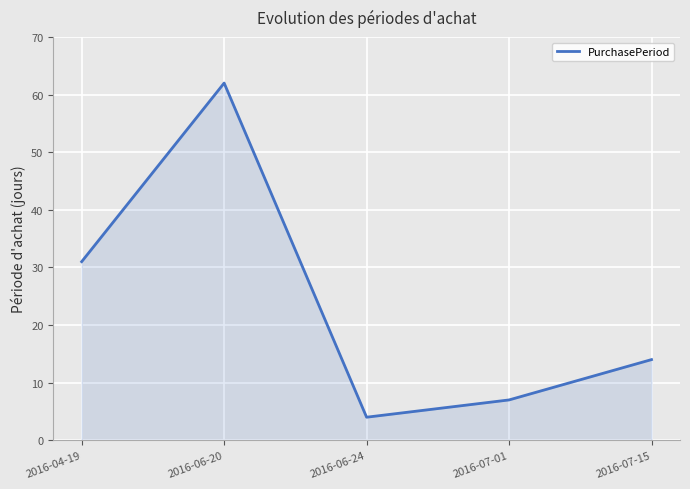

What is the difference between the maximum and minimum values?

58